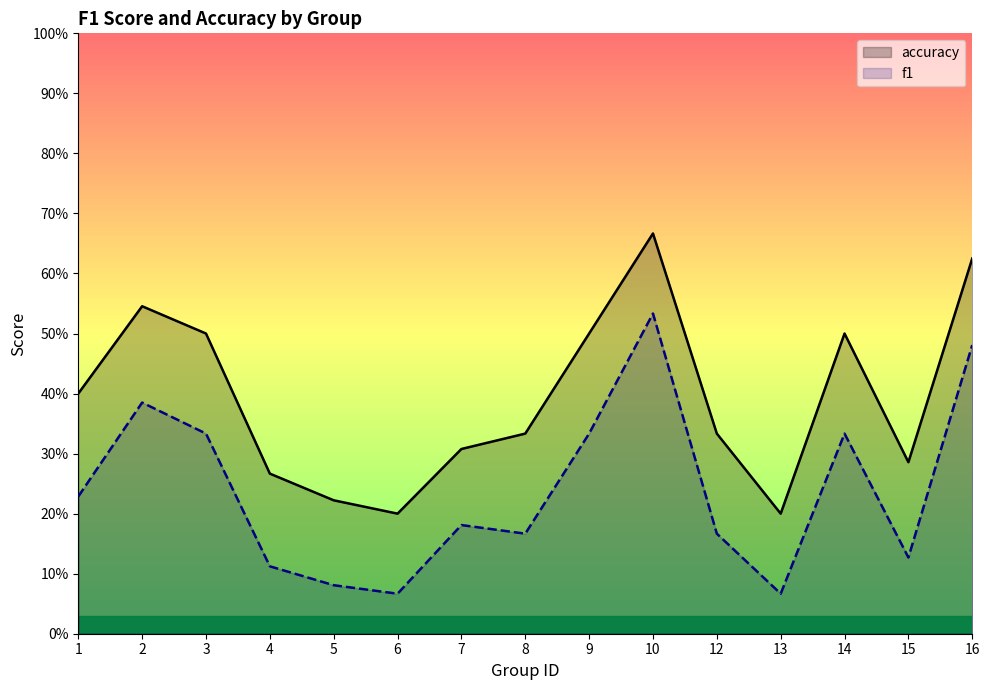

Is it true that accuracy equals 0.2 at 9?

False